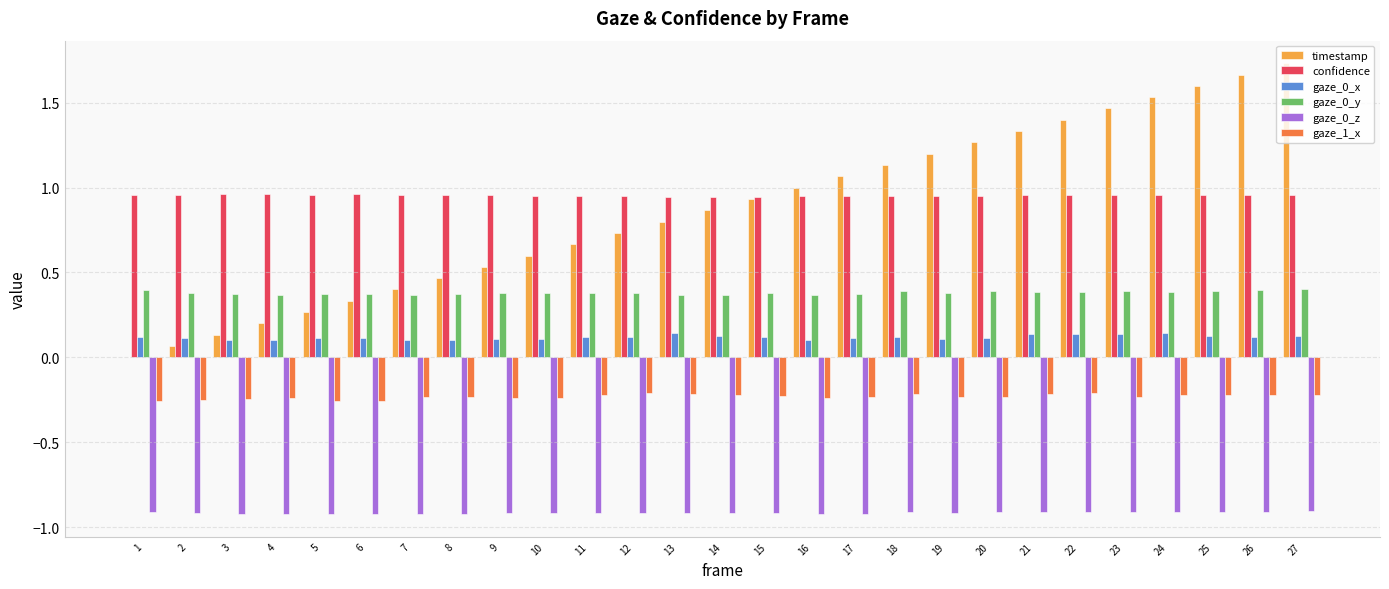

Is the value of gaze_0_x at 27 greater than the value of gaze_0_z at 6?

Yes